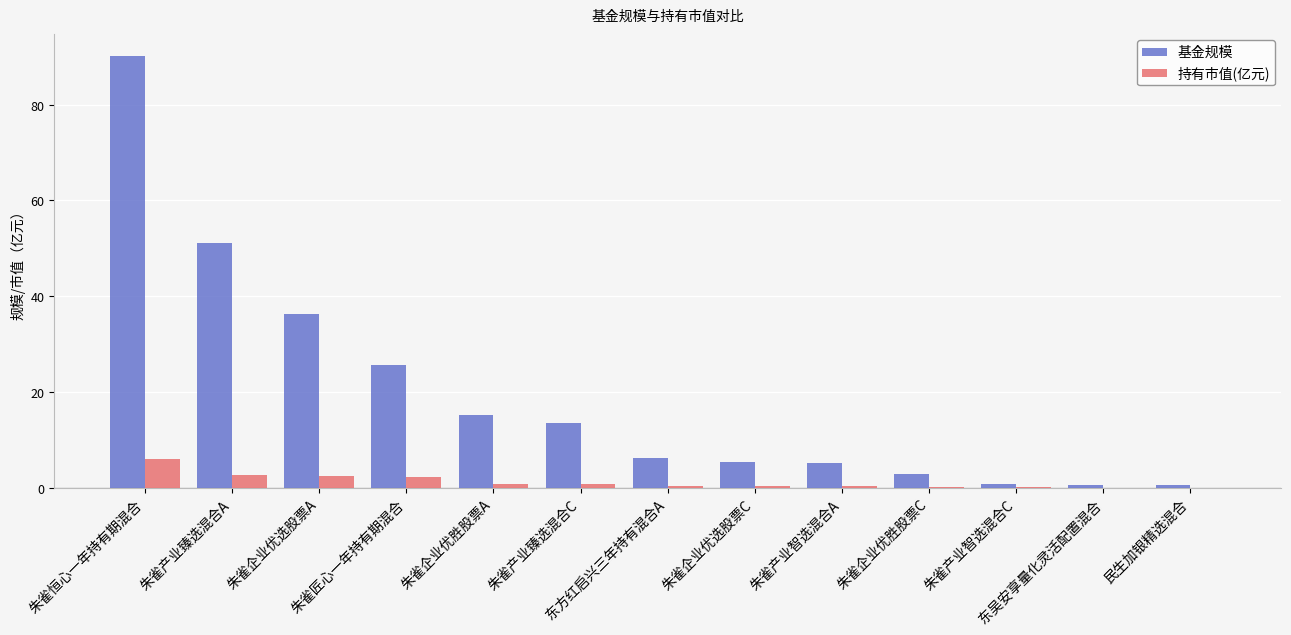

What is the sum of all 持有市值(亿元) values?

16.1